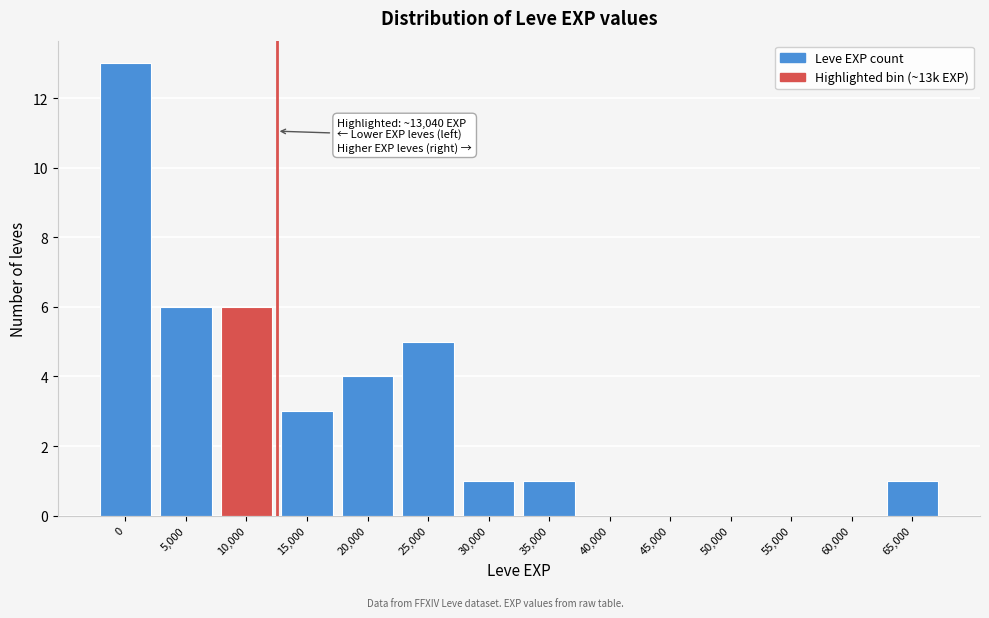

Reading left to right, transcribe all the data shown in this chart.

0=13	5,000=6	10,000=6	15,000=3	20,000=4	25,000=5	30,000=1	35,000=1	40,000=0	45,000=0	50,000=0	55,000=0	60,000=0	65,000=1